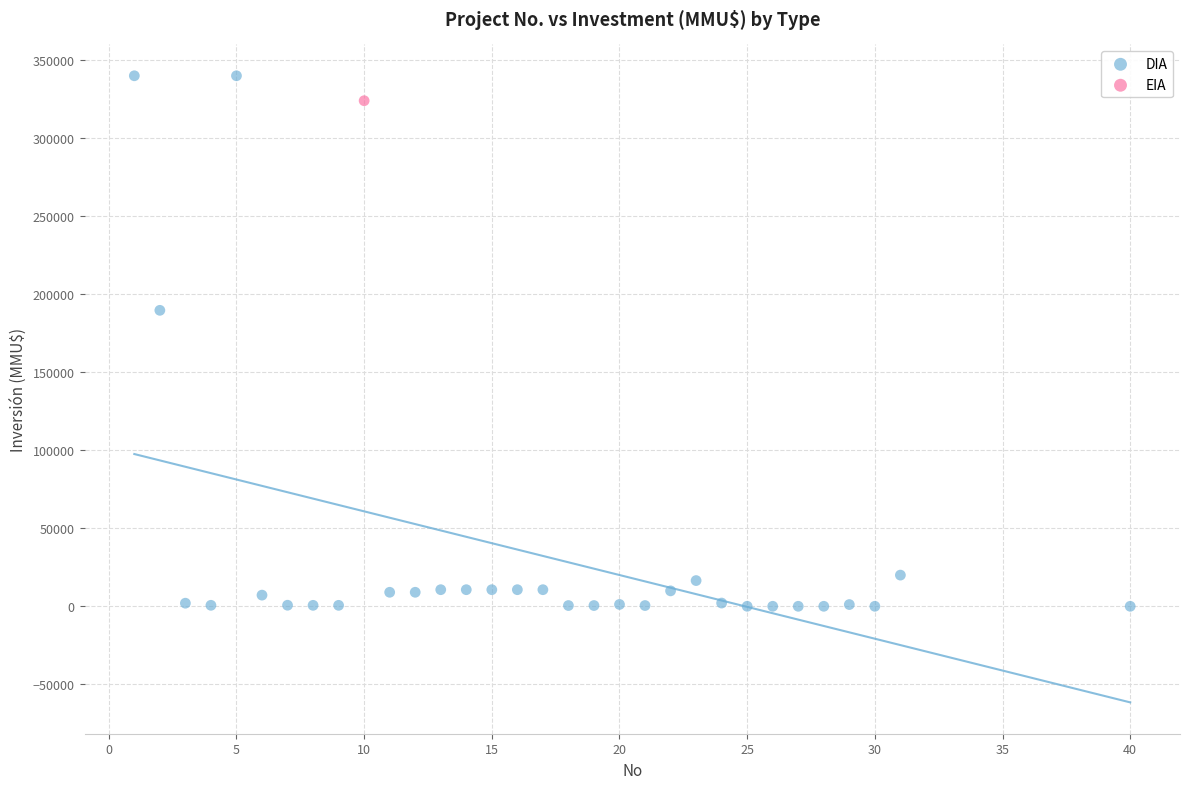

What are all the series names shown in the legend?

DIA, EIA